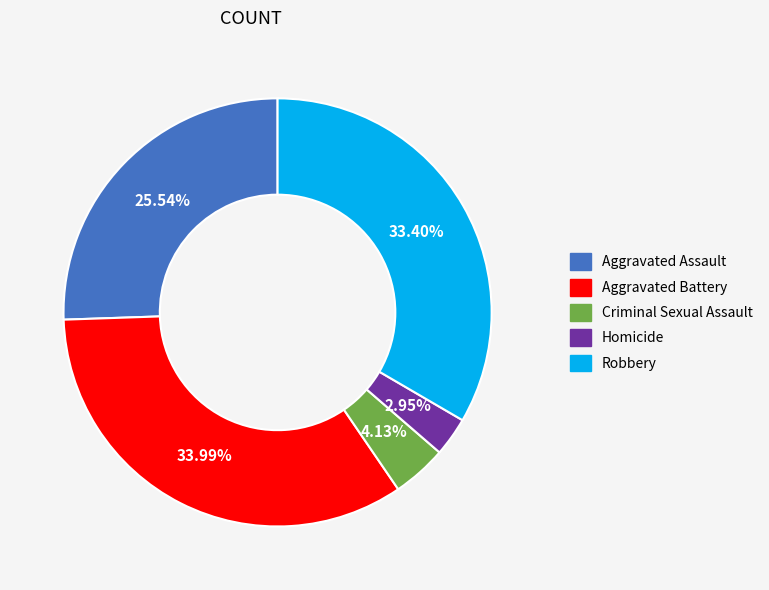

How much of the chart is everything except Homicide?

97.1%